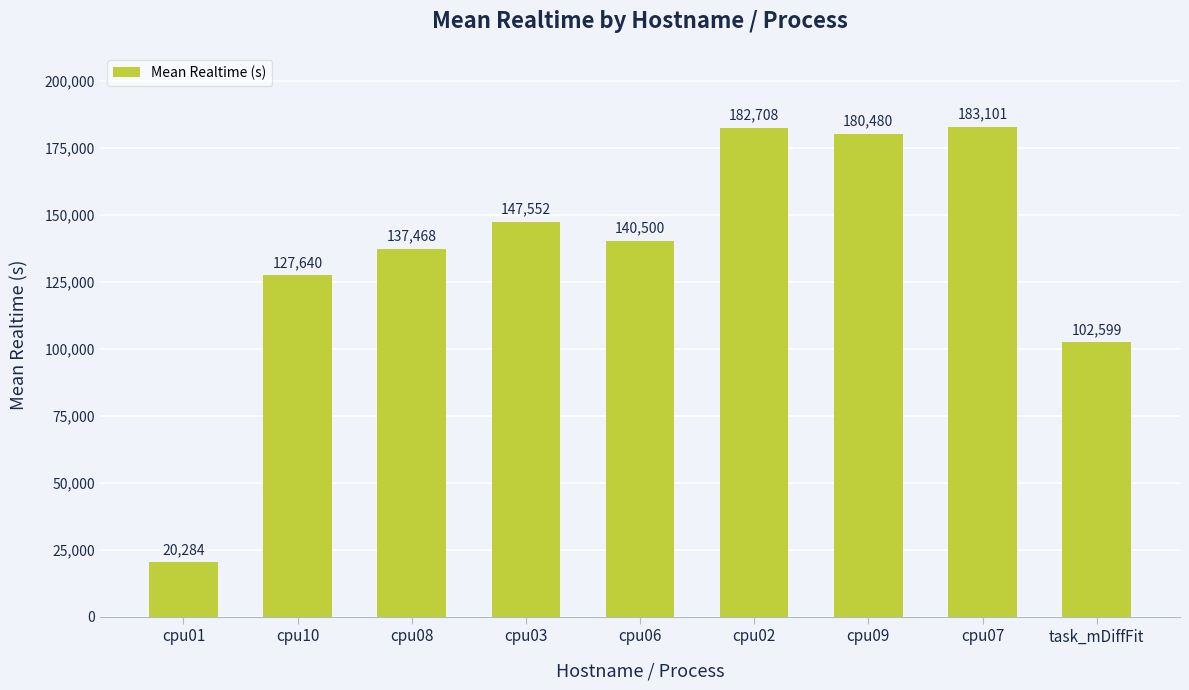

Reading right to left, what are all the values shown in this chart?

102599	183101	180480	182708	140500	147552	137468	127640	20284